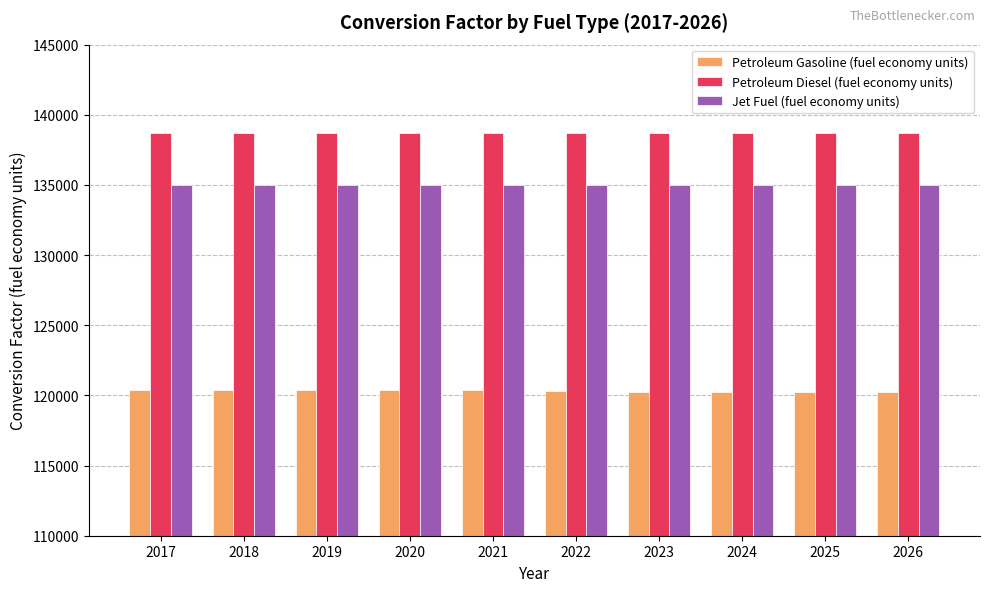

What is the sum of all Petroleum Gasoline (fuel economy units) values?

1203146.6